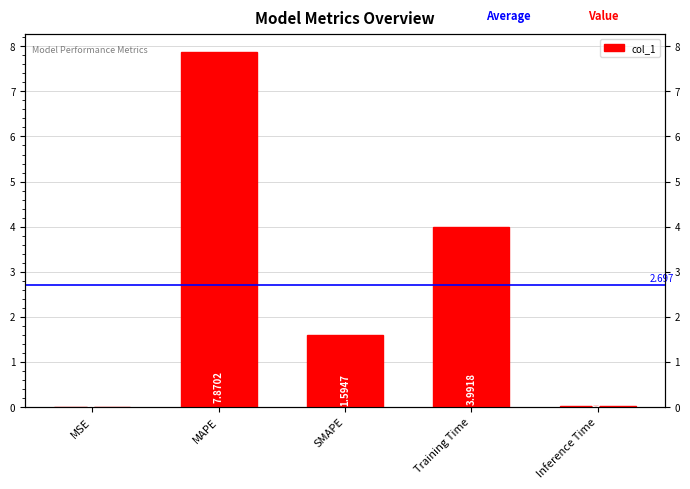

What is the average value?

2.7